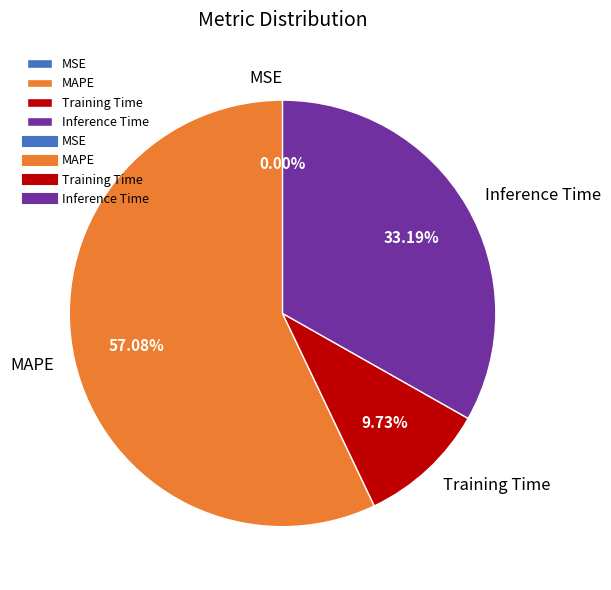

Is the sum of MAPE and Training Time greater than half?

Yes